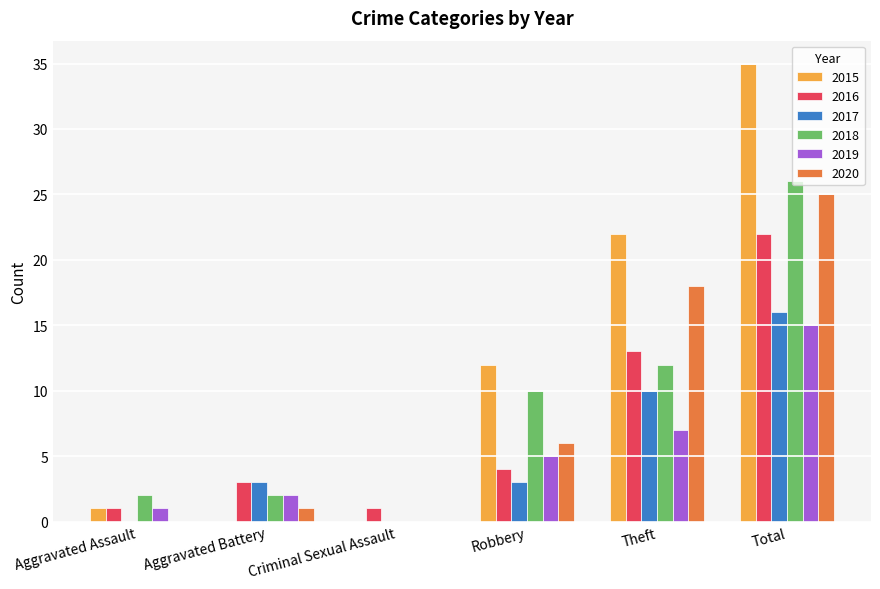

The 2015 series shows 35 at Total. True or false?

True